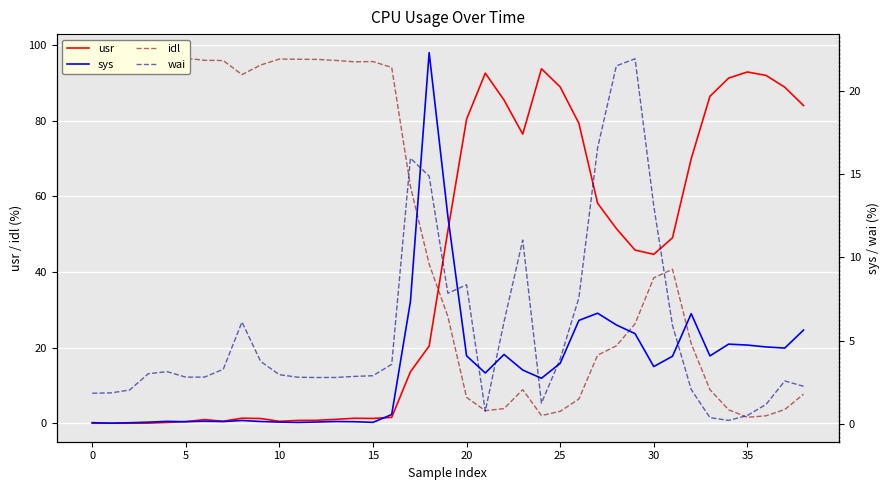

In wai, how many points are higher than both neighbors (excluding endpoints)?

7